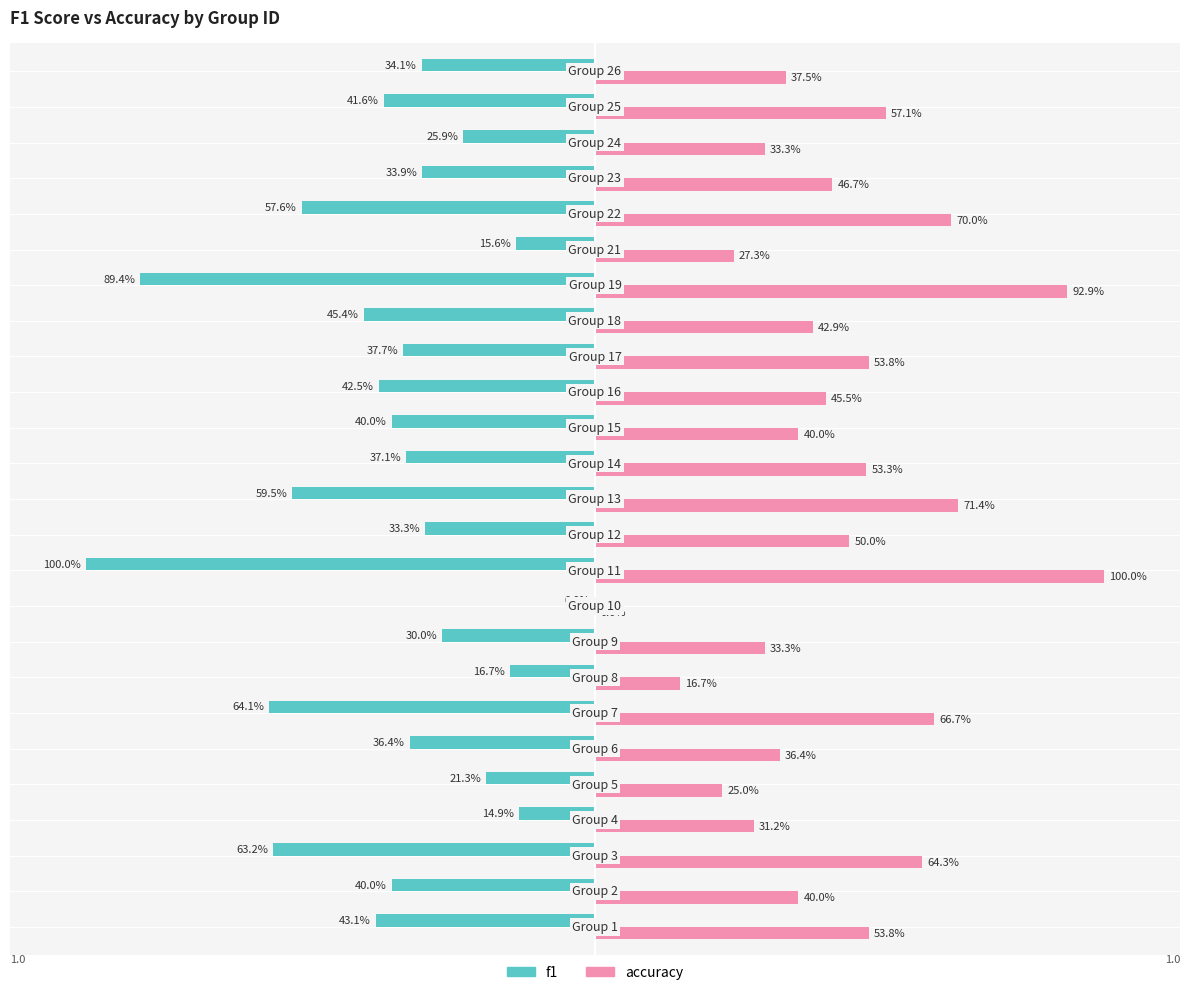

What is the maximum value shown in the chart?

1.0